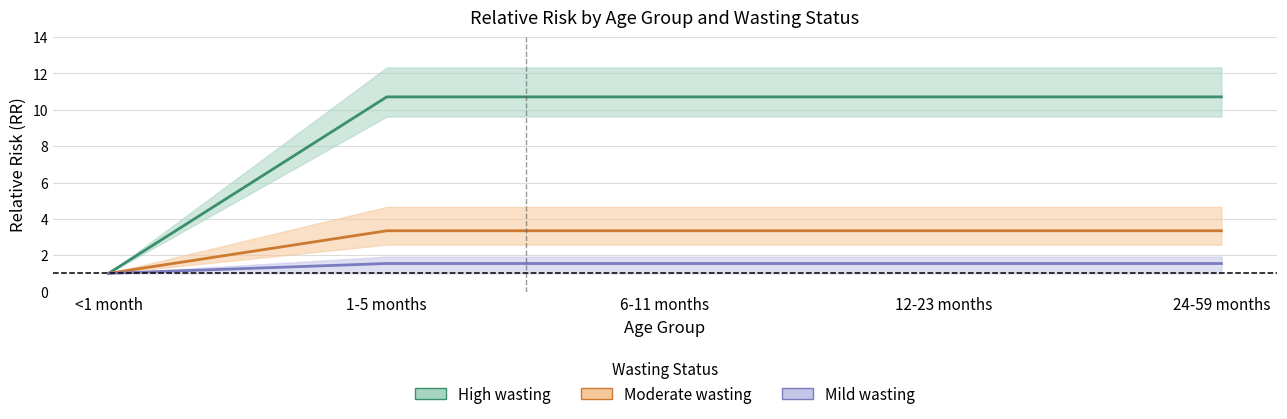

Reading right to left, list all the values displayed in this chart.

High wasting (mean): 24-59 months=10.7	12-23 months=10.7	6-11 months=10.7	1-5 months=10.7	<1 month=1.0
Moderate wasting (mean): 24-59 months=3.3	12-23 months=3.3	6-11 months=3.3	1-5 months=3.3	<1 month=1.0
Mild wasting (mean): 24-59 months=1.5	12-23 months=1.5	6-11 months=1.5	1-5 months=1.5	<1 month=1.0